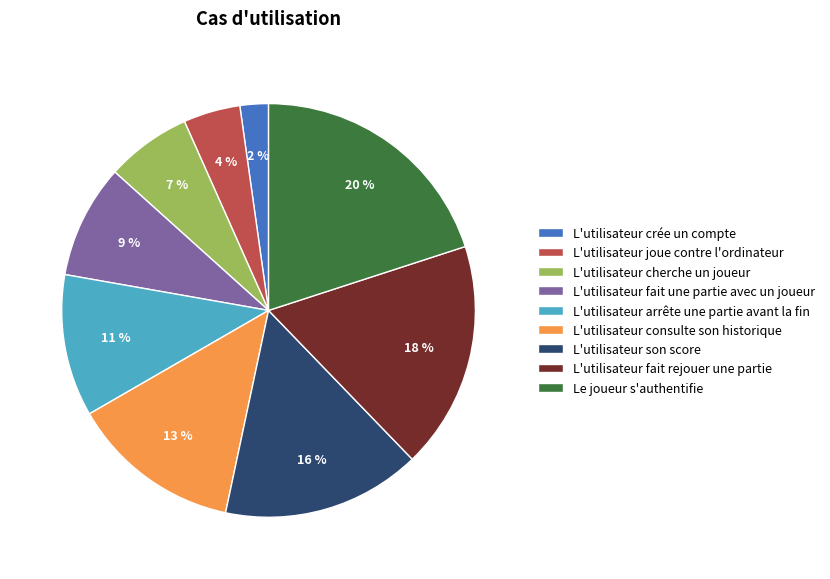

Rank the categories by value from lowest to highest.

L'utilisateur crée un compte, L'utilisateur joue contre l'ordinateur, L'utilisateur cherche un joueur, L'utilisateur fait une partie avec un joueur, L'utilisateur arrête une partie avant la fin, L'utilisateur consulte son historique, L'utilisateur son score, L'utilisateur fait rejouer une partie, Le joueur s'authentifie